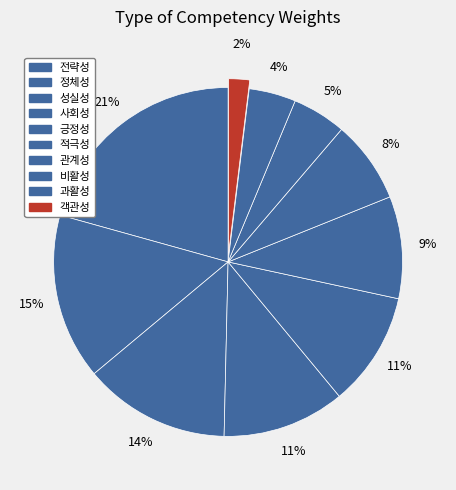

How many segments does this pie chart have?

10